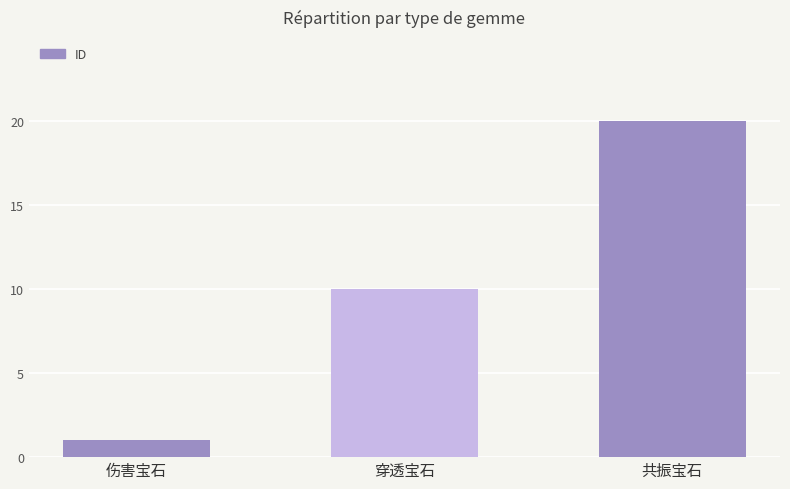

Between 共振宝石 and 穿透宝石, which is larger?

共振宝石